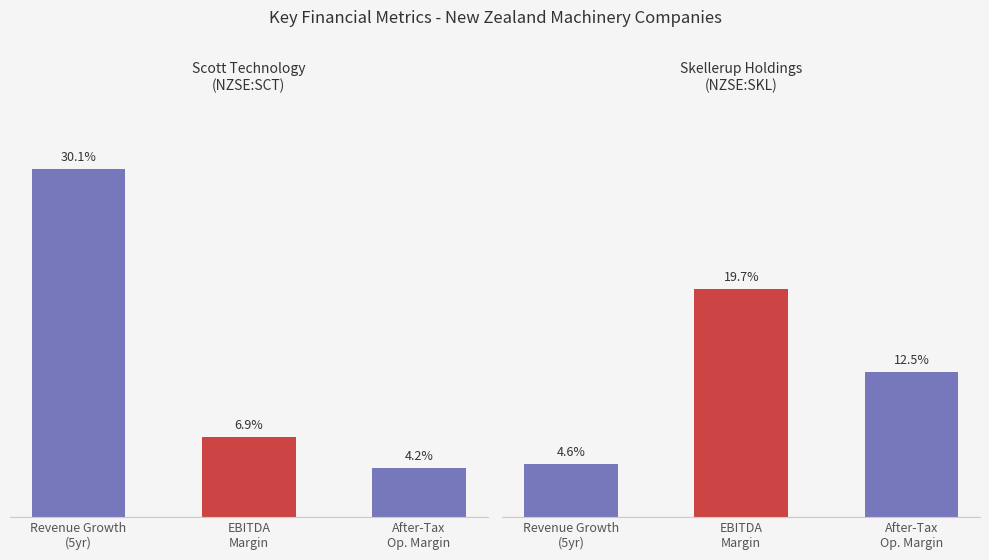

What is the sum of the after_tax_operating_margin values at Scott Technology Limited (NZSE:SCT) and Skellerup Holdings Limited (NZSE:SKL)?

0.2